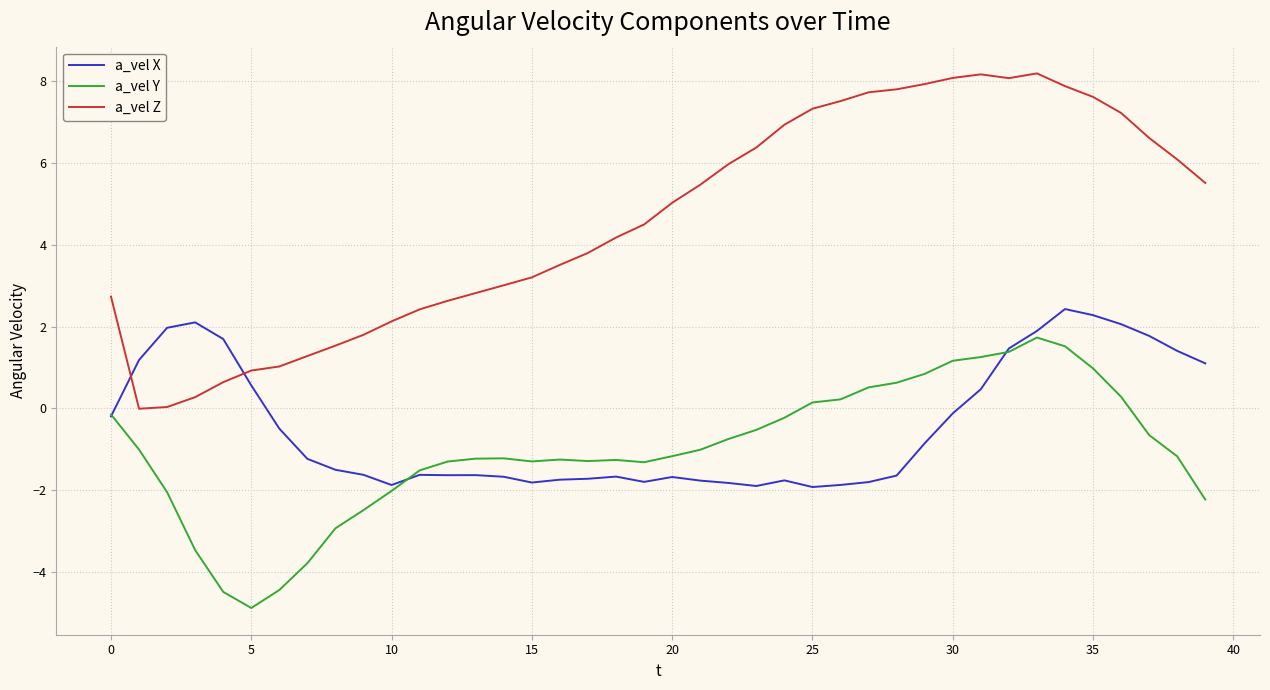

What is the maximum value for a_vel Z?

8.2